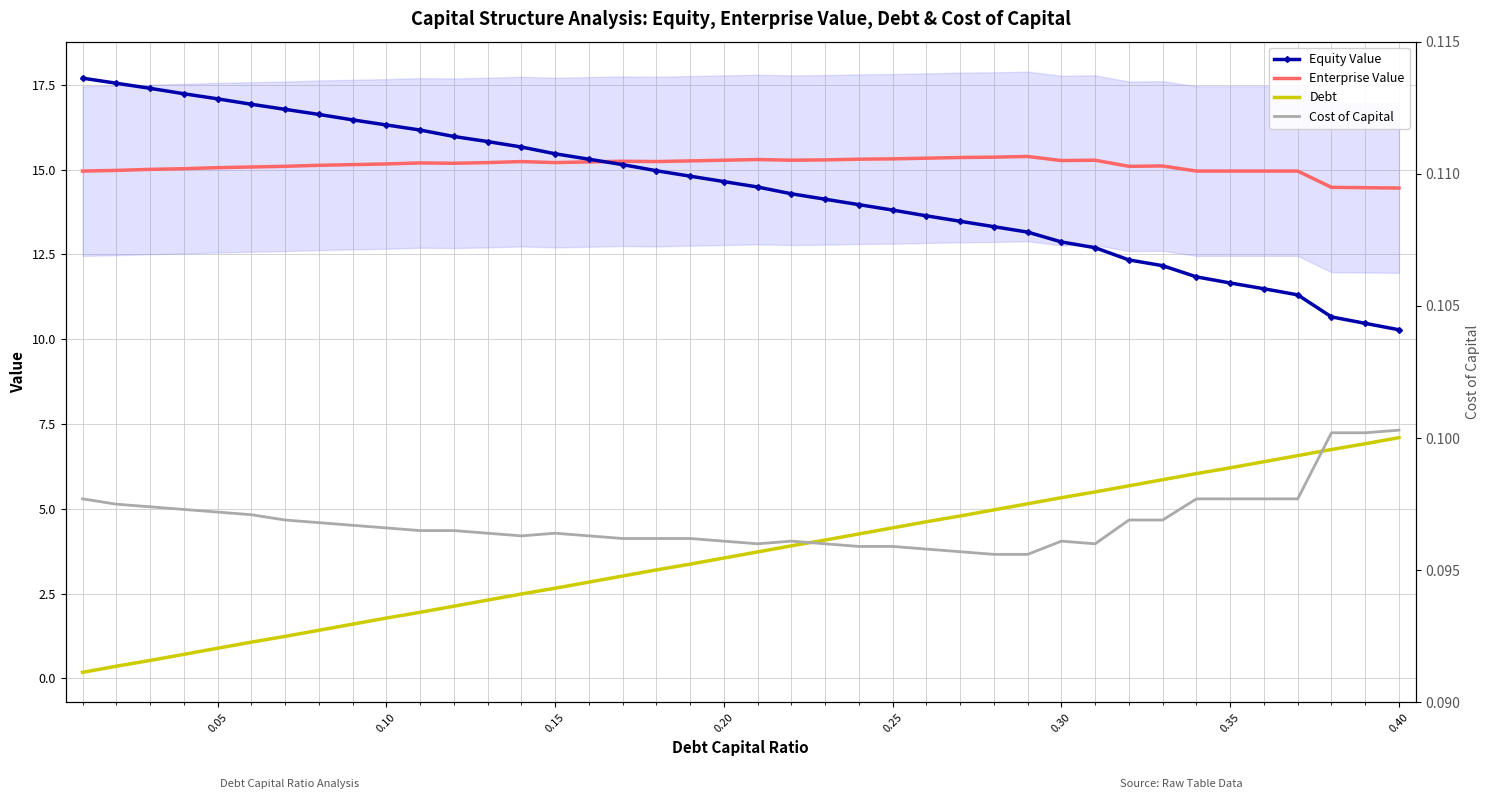

What are all the series names shown in the legend?

Equity Value, Enterprise Value, Debt, Cost of Capital